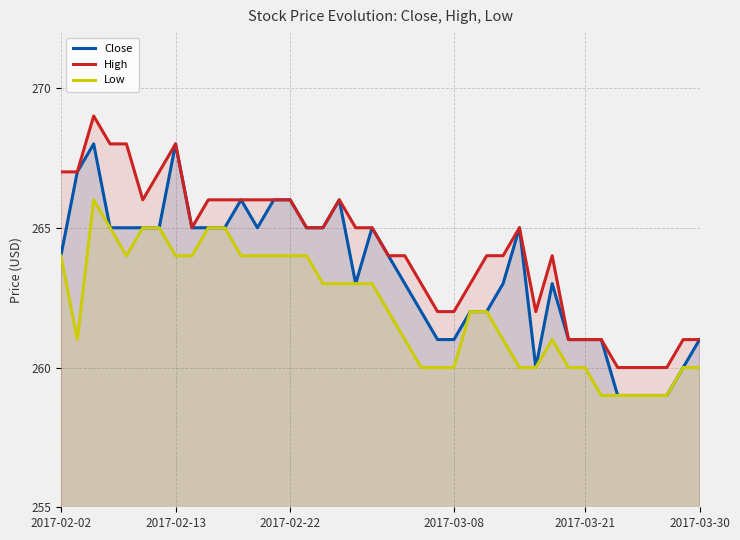

Which series has the largest total across all categories?

High